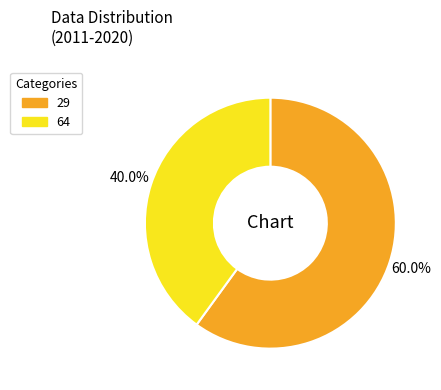

Between 29 and 64, which is larger?

29